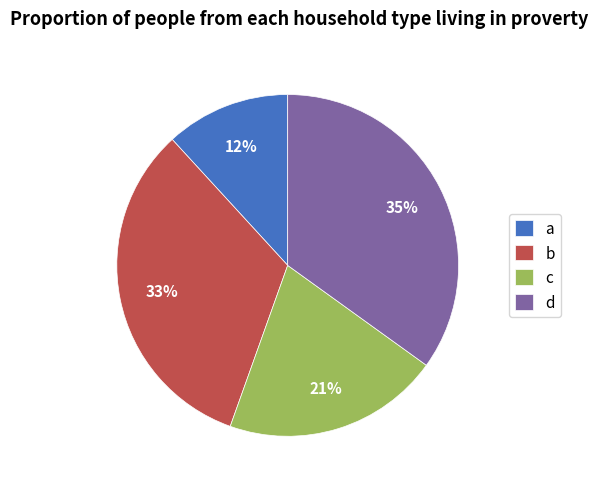

To the nearest percent, what percentage of the pie is a?

12%